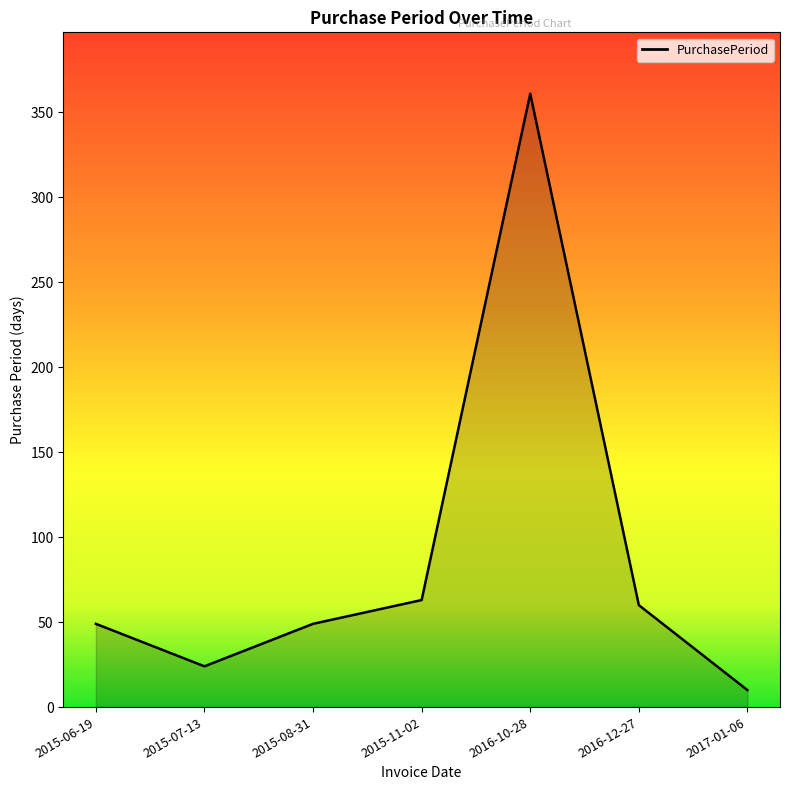

Is it true that the value at 2016-12-27 is 22?

False